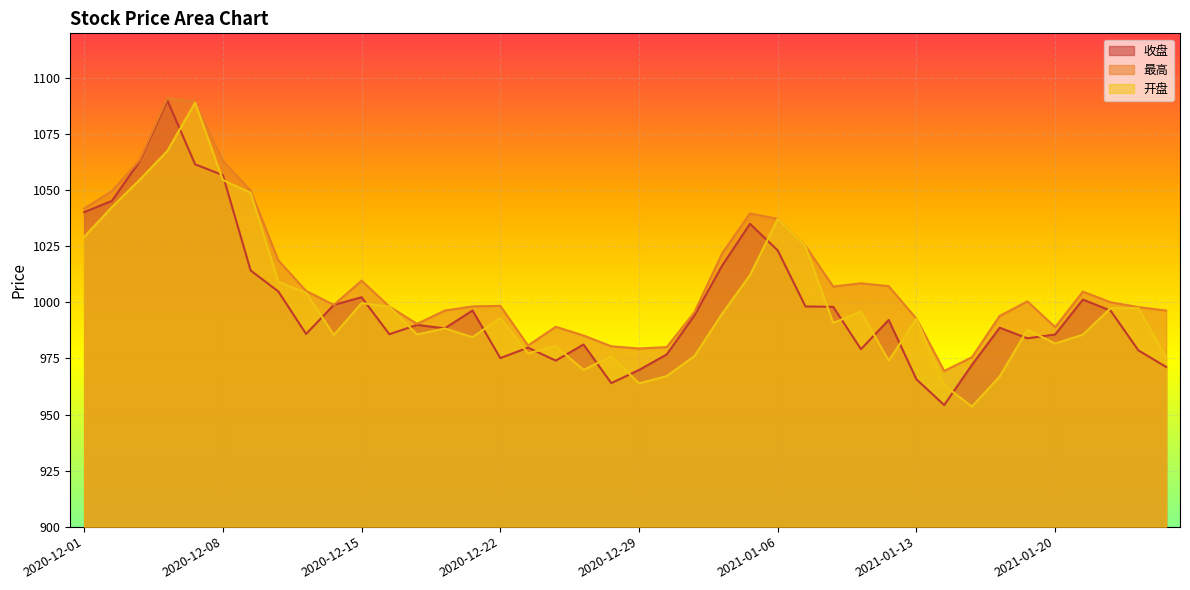

How many interior local peaks does the 最高 series have?

8